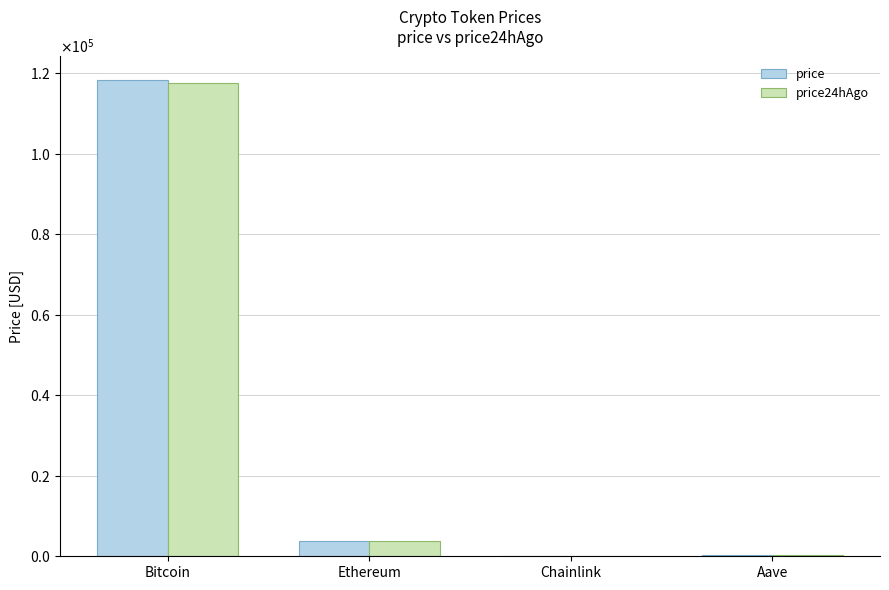

Between Ethereum and Chainlink, which series saw the biggest shift?

price